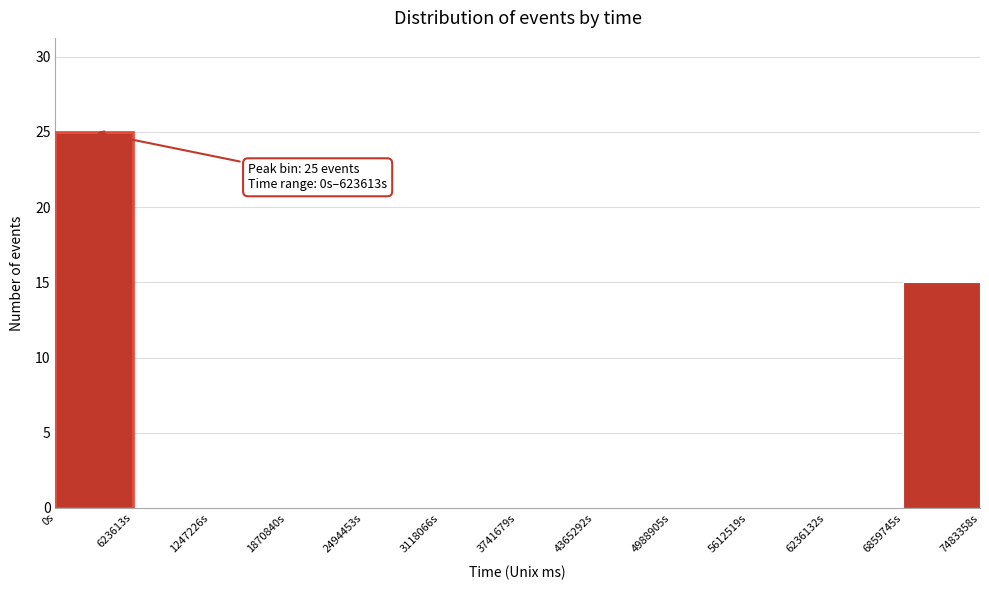

Over which range of the x-axis is the bar tallest?

0 to 600000